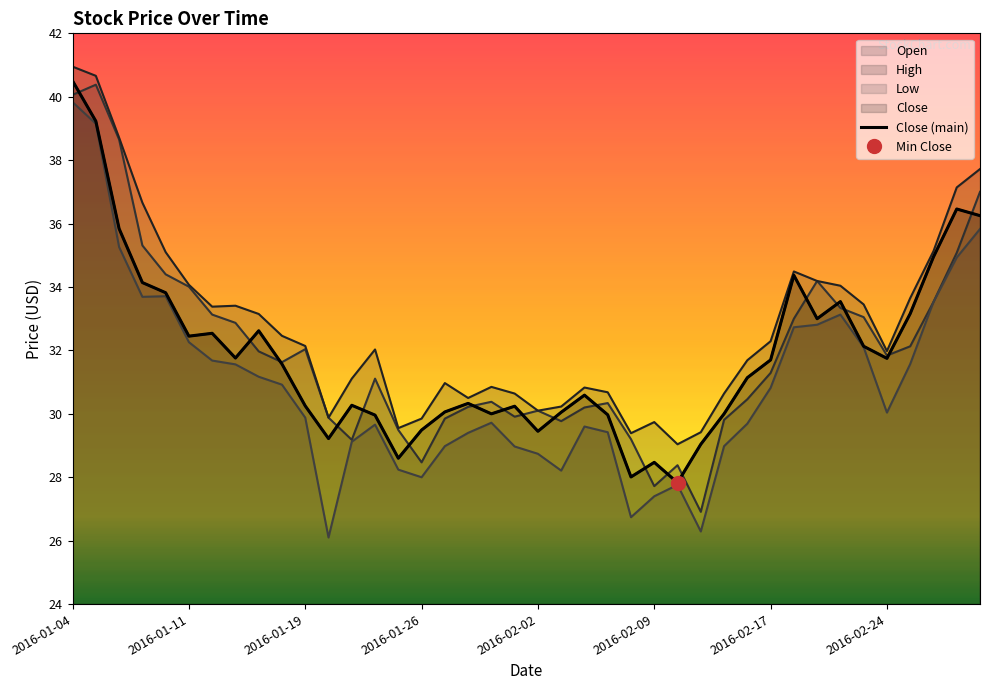

Approximately how many times larger is the value at 22 compared to 2016-01-04?

0.8